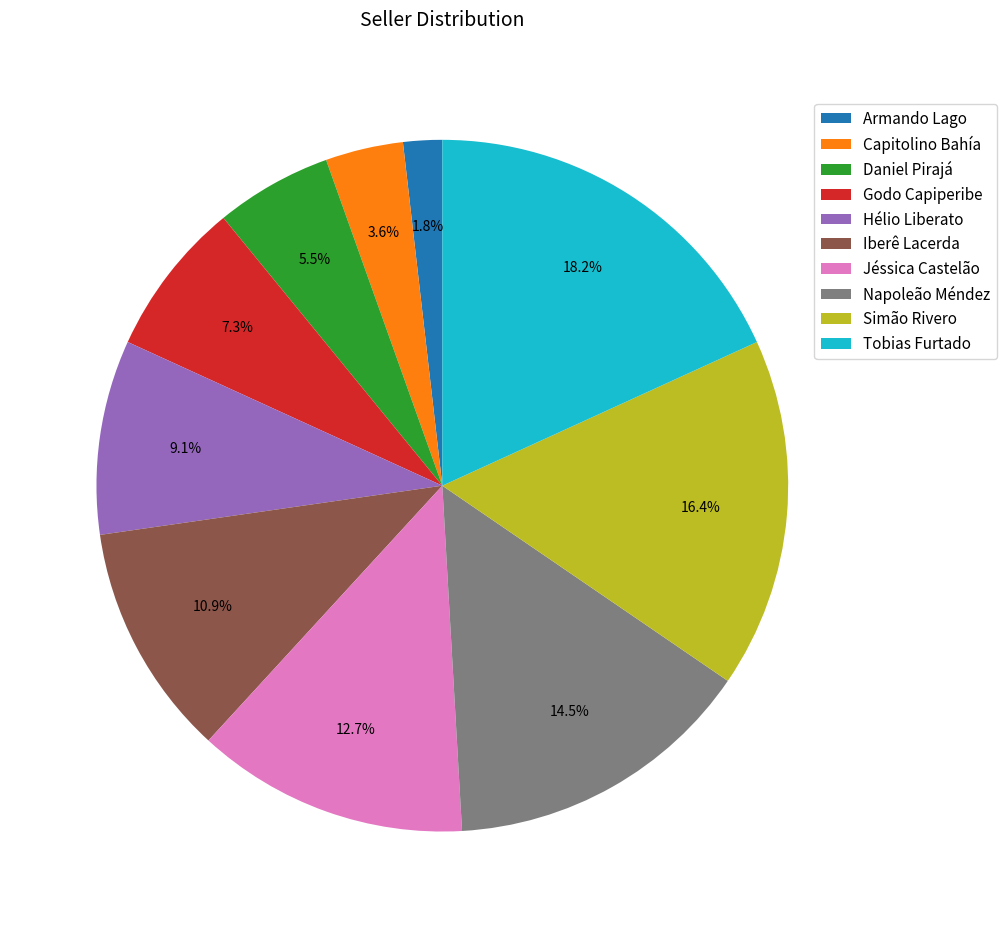

What percentage is NOT represented by Jéssica Castelão?

87.3%